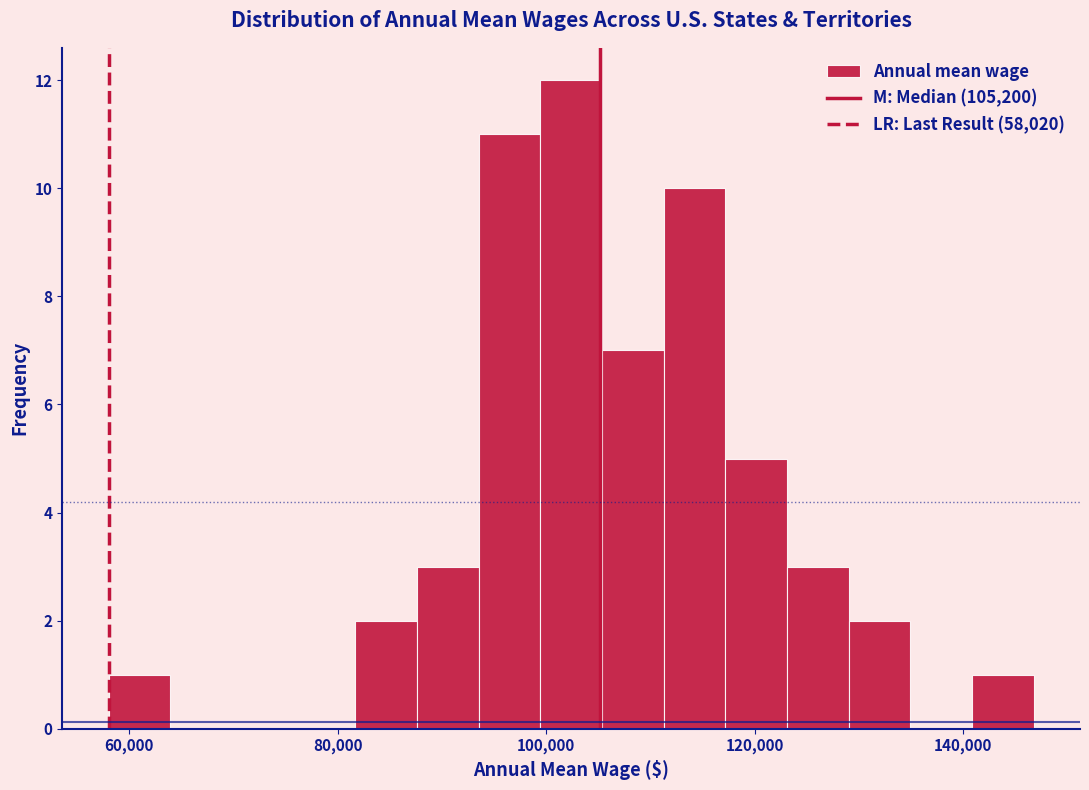

Read against the x-axis, roughly where is the centre of the tallest bar?

102000